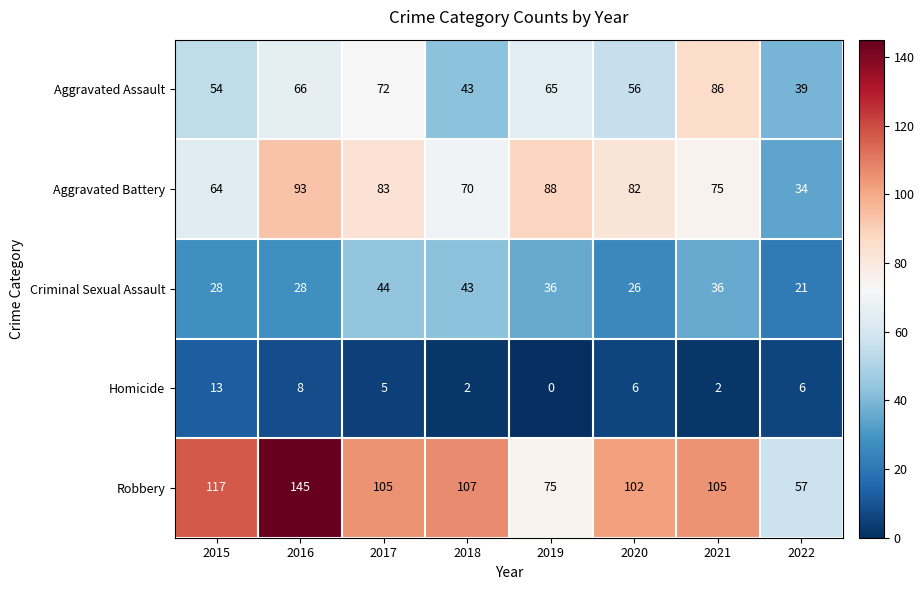

Is it true that Aggravated Assault equals 86 at 2021?

True